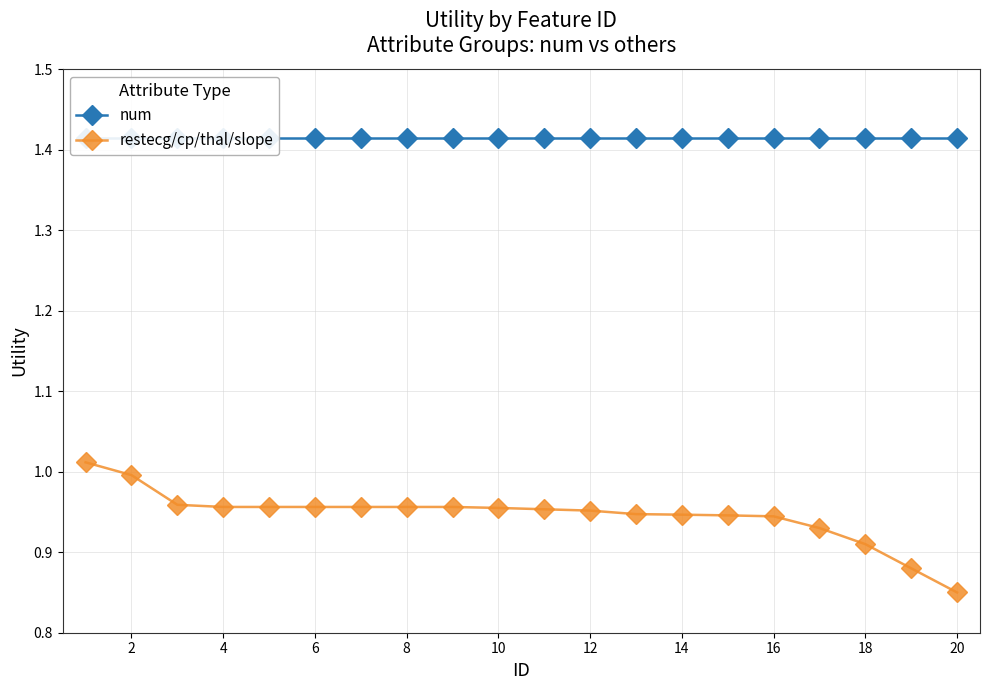

True or false: num has more than 0 interior local peaks.

False